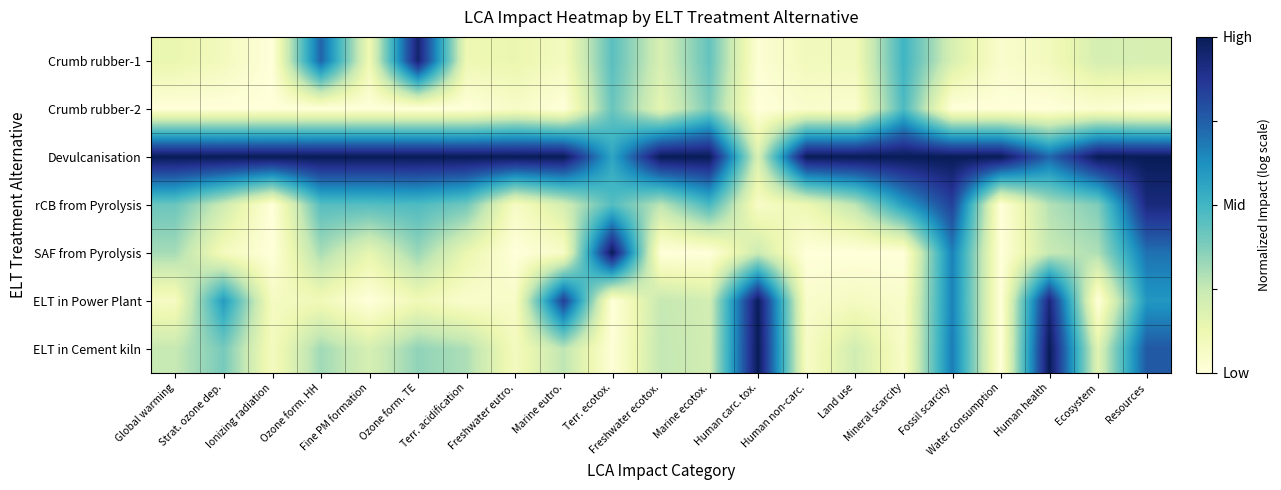

Which label corresponds to the smallest value in the chart?

Ionizing radiation